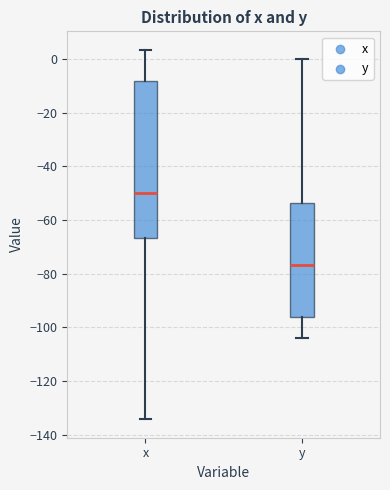

Reading left to right, read every box against the y-axis: the position of its median line, the range the box covers, and the ends of its whiskers. The values are not printed on the chart, so give them approximately, as read against the axis.

x: median -50, box -66 to -8, whiskers -134 to 4
y: median -76, box -96 to -54, whiskers -104 to 0